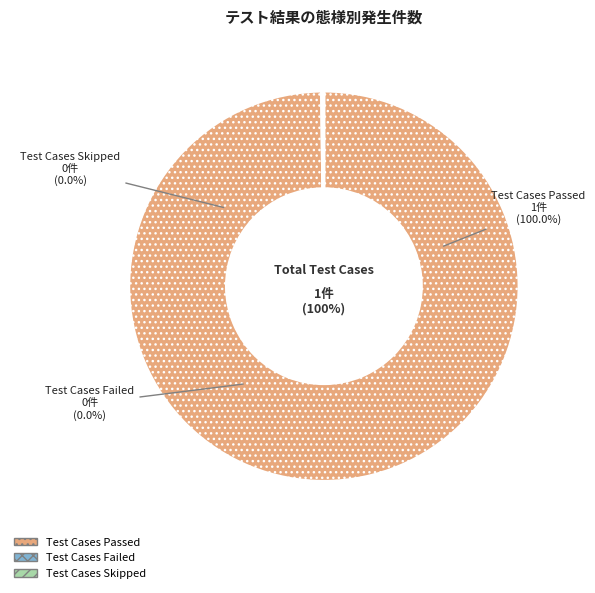

The Test Cases Passed slice represents 92% of the pie. True or false?

False